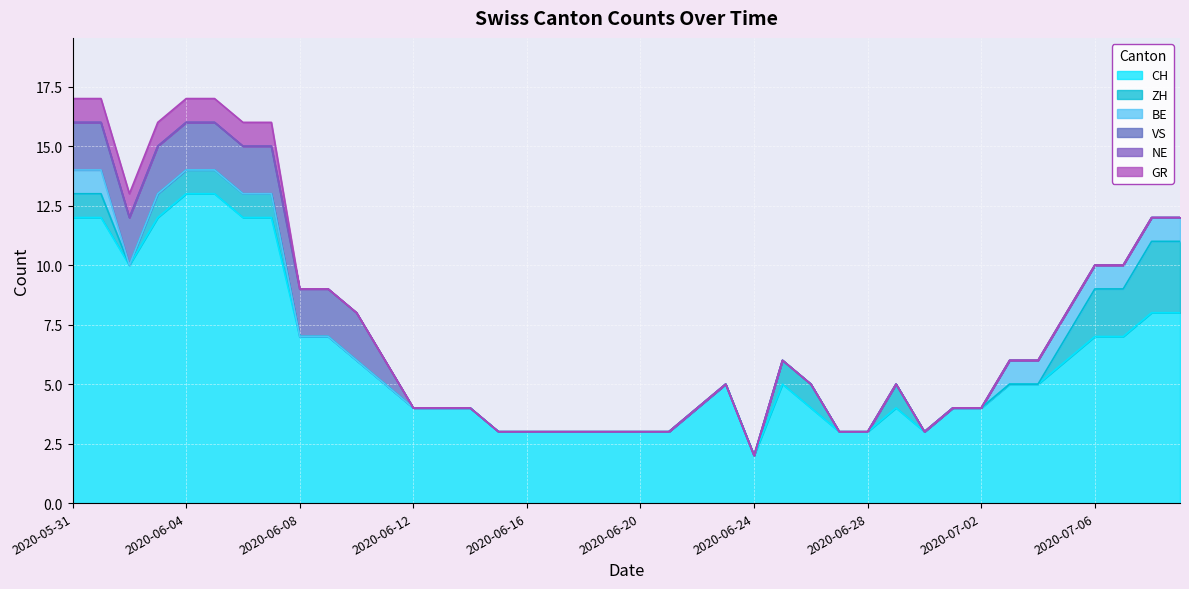

True or false: VS and NE cross at least once.

False